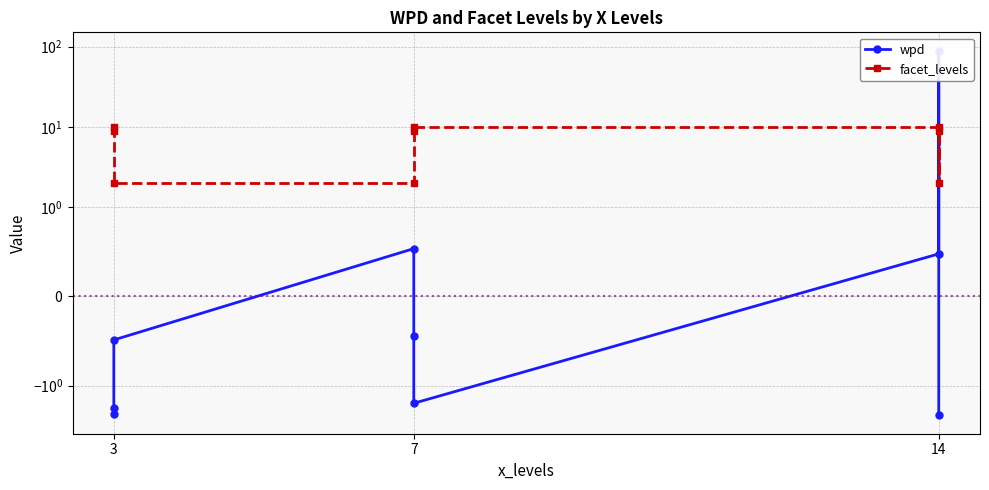

Where is facet_levels nearest to the value 6?

3